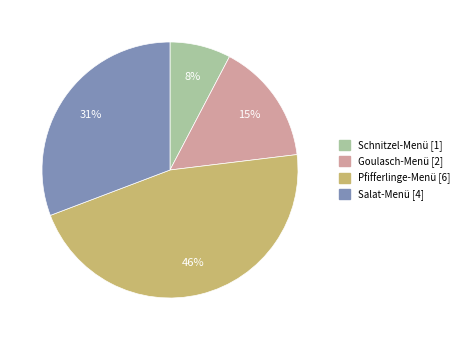

Is it true that Pfifferlinge-Menü is 46% of the pie?

True